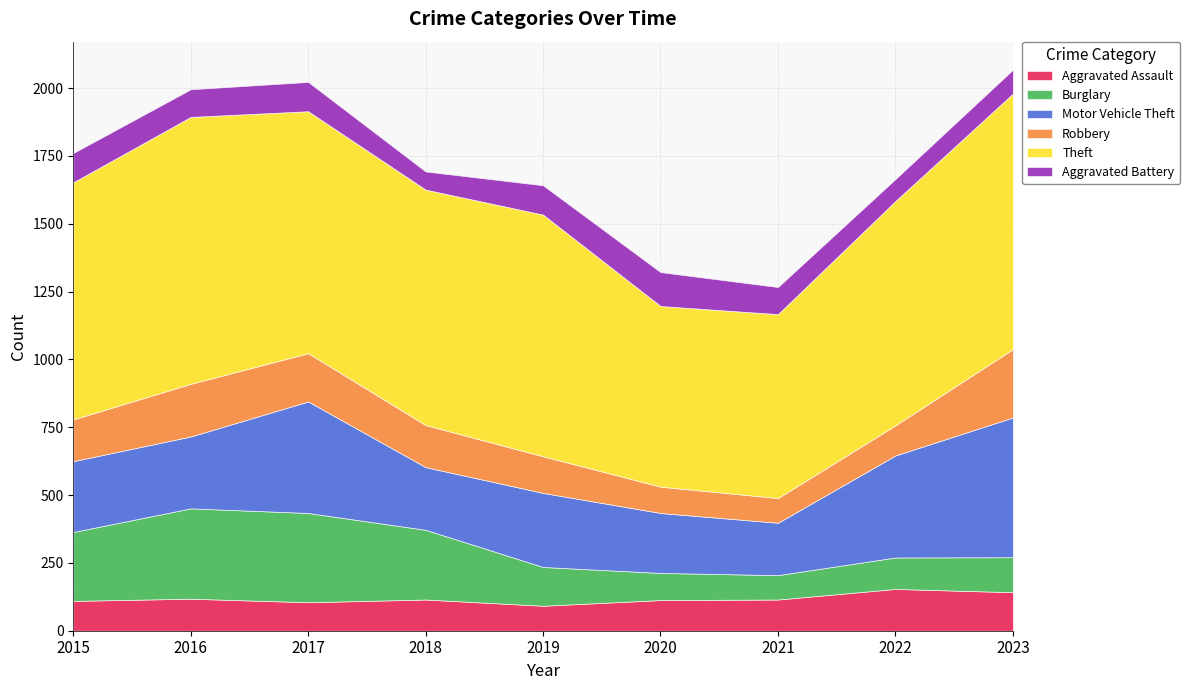

True or false: Aggravated Battery and Theft intersect in this chart.

False